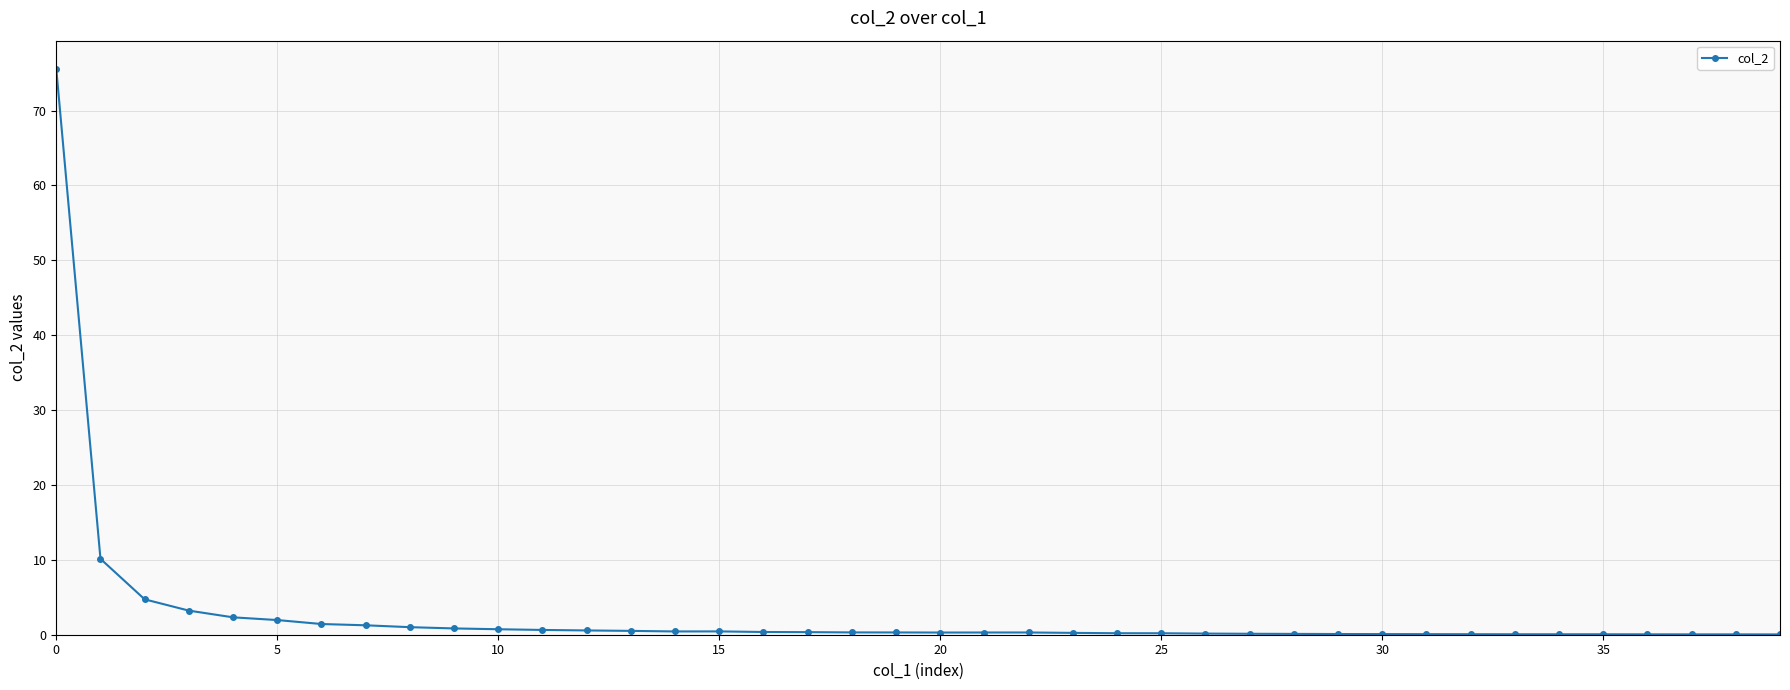

What is the difference between the maximum and minimum values?

75.5